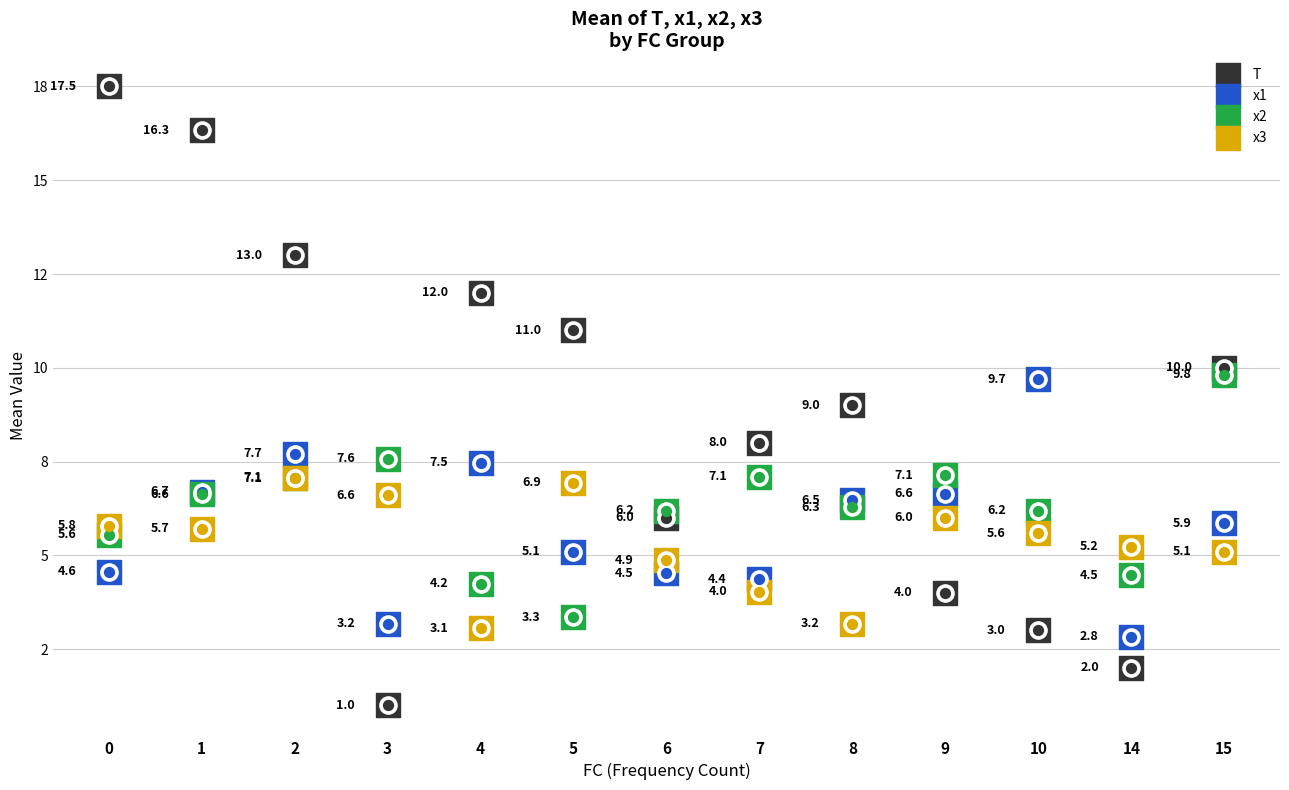

Which series has the largest Y range (max minus min)?

T